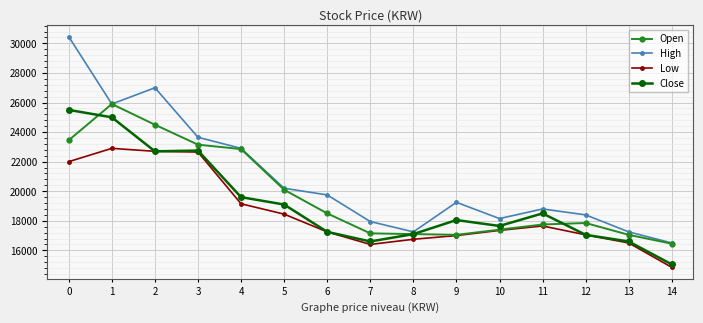

How many interior local peaks does the High series have?

3